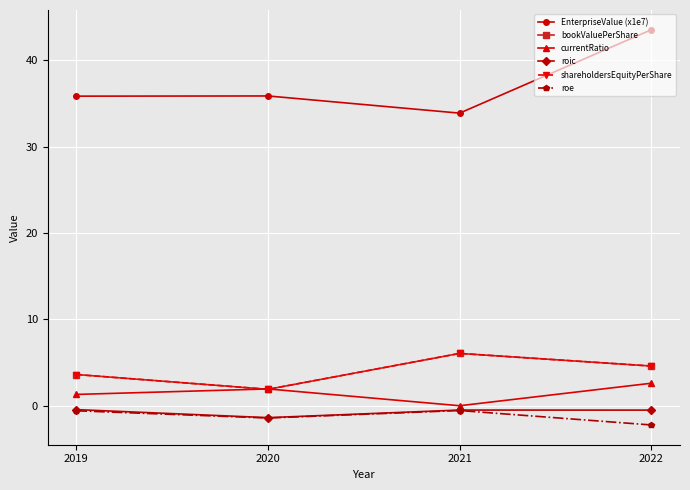

Does the chart have visible grid lines?

Yes